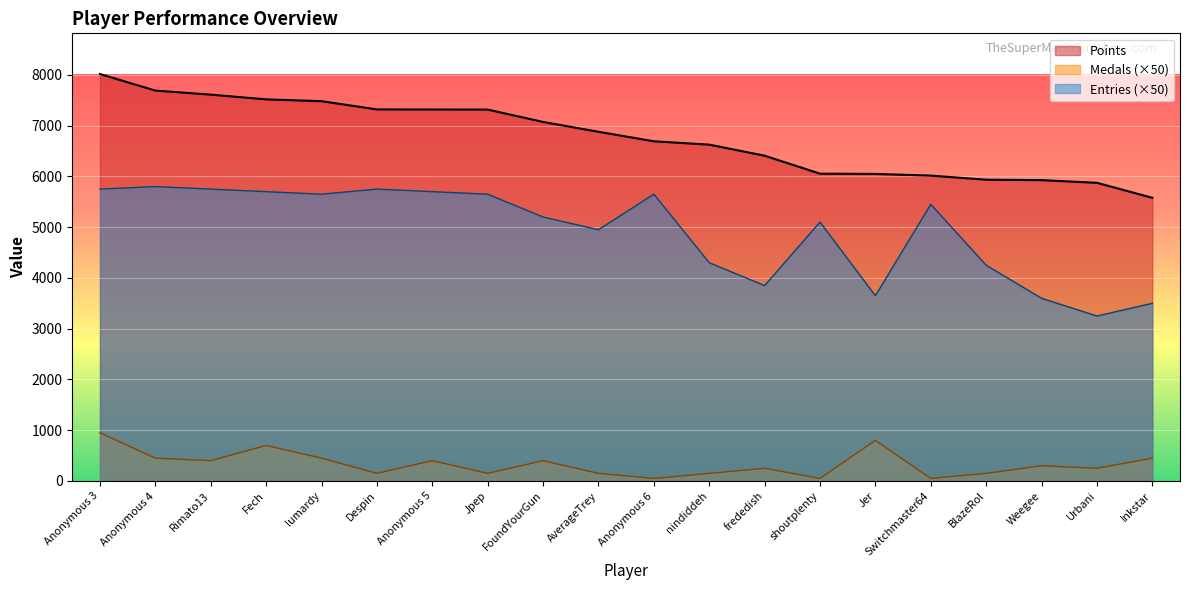

What is the difference between the maximum and minimum values in the Medals series?

900